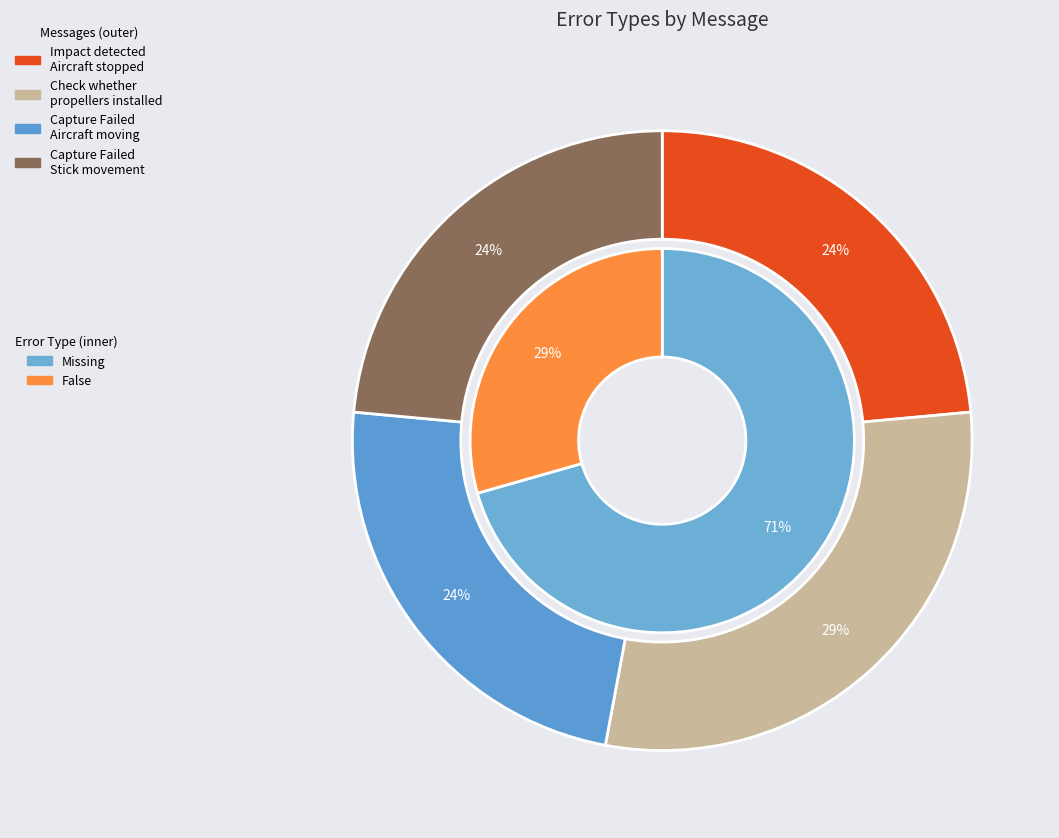

Rank the series at Capture Failed The aircraft is moving from highest to lowest value.

Missing, False